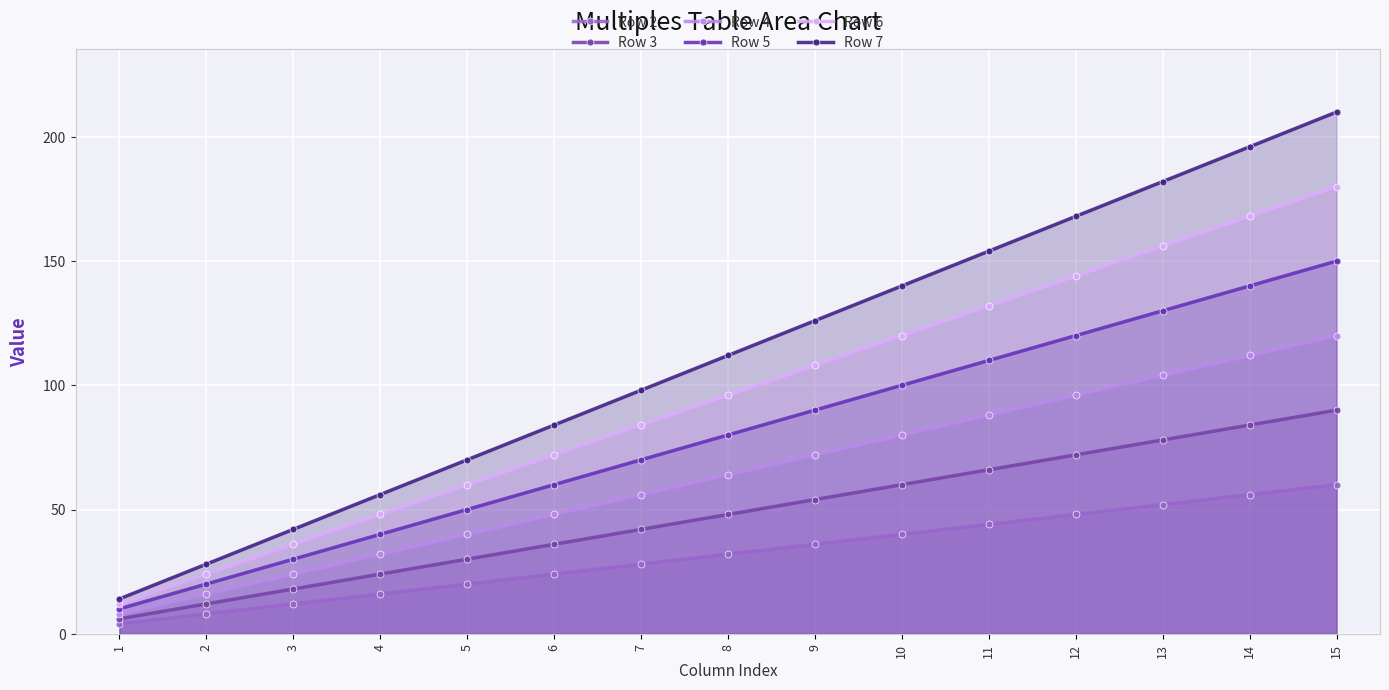

What is the value of the Row 6 point at the 7th from the left?

84